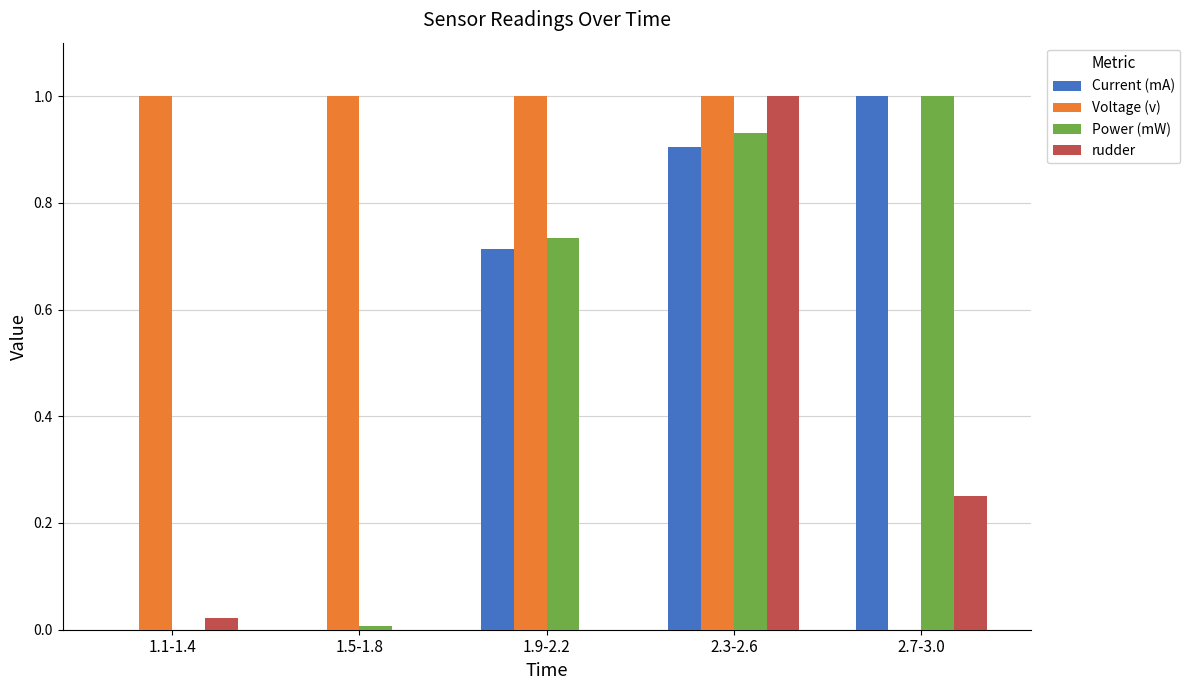

Which series changed the most between 1.9-2.2 and 2.7-3.0?

Voltage (v)